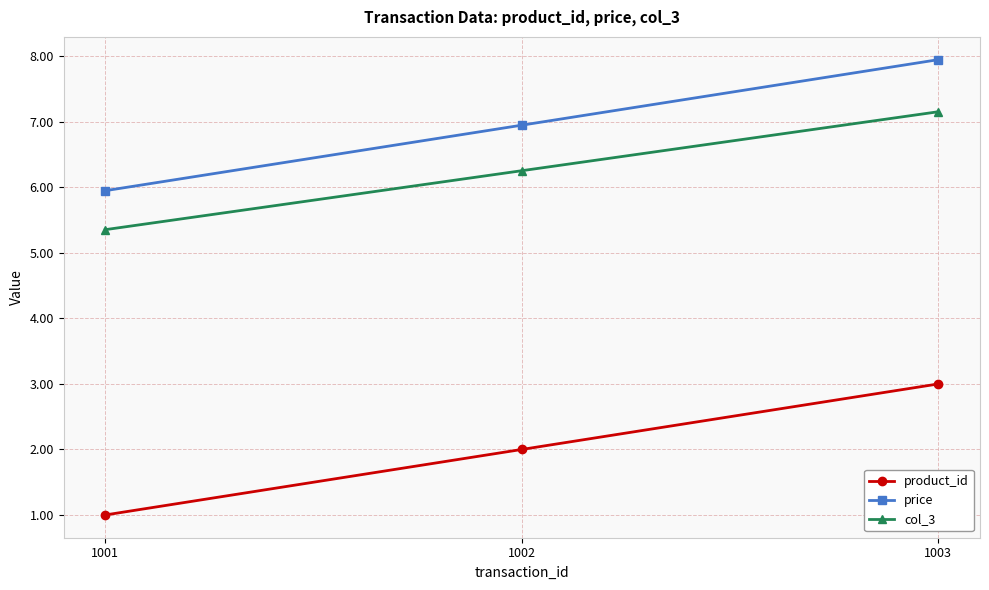

The price series shows 4.6 at 1003. True or false?

False